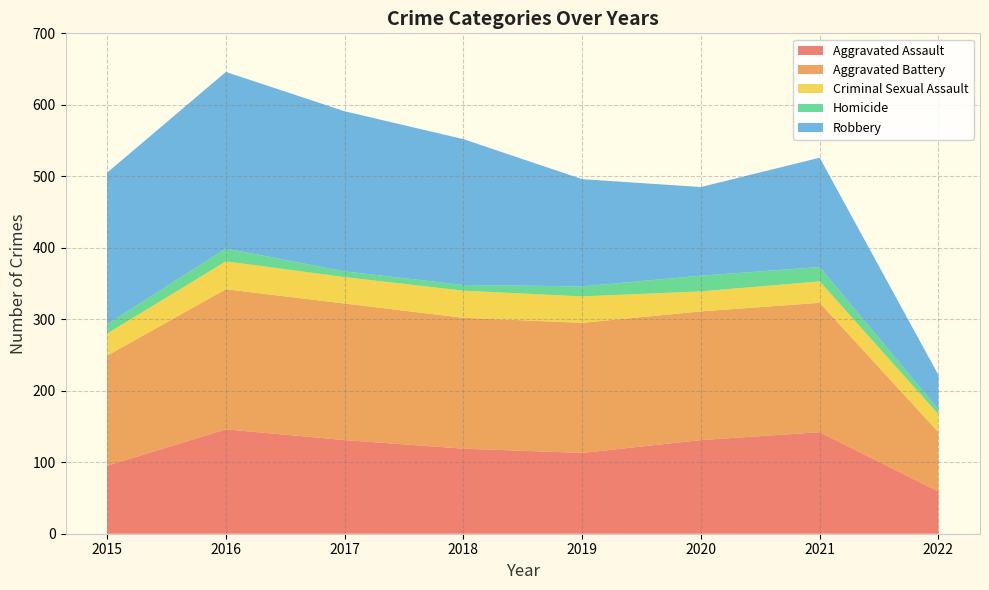

Reading left to right, list all the values displayed in this chart.

Aggravated Assault: 95	146	131	119	113	131	142	59
Aggravated Battery: 154	196	191	183	182	180	181	83
Criminal Sexual Assault: 31	39	37	38	37	28	30	25
Homicide: 13	18	8	8	14	22	20	7
Robbery: 212	247	224	204	150	124	153	48